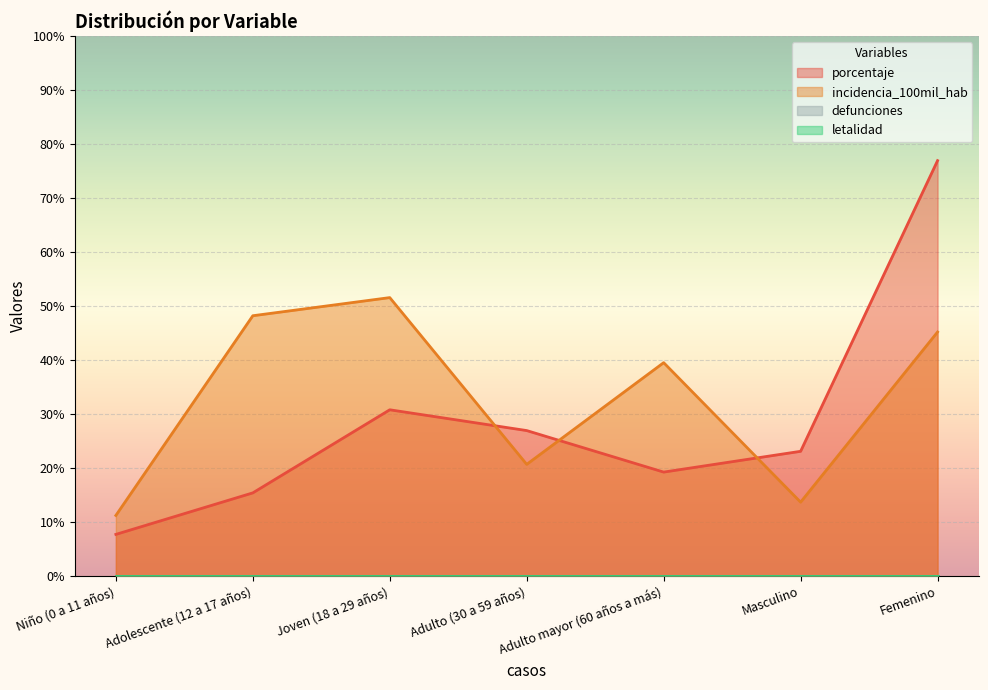

Does the chart display data point markers on the line(s)?

No